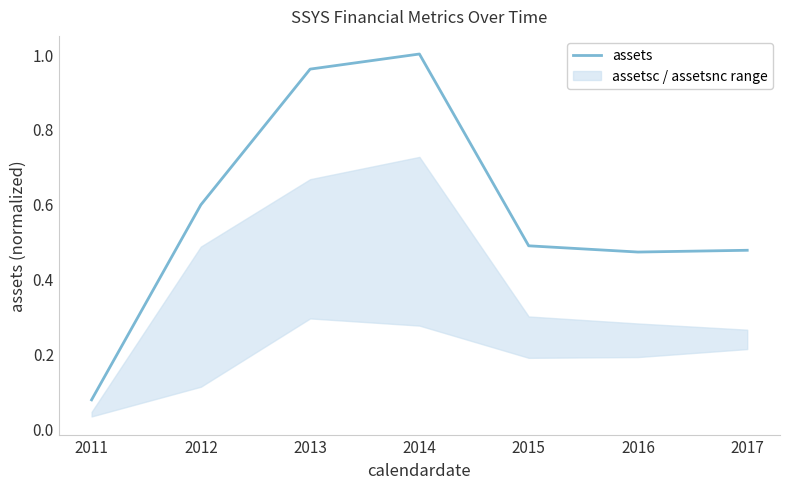

What is the value of the 2nd point from the left?

0.6